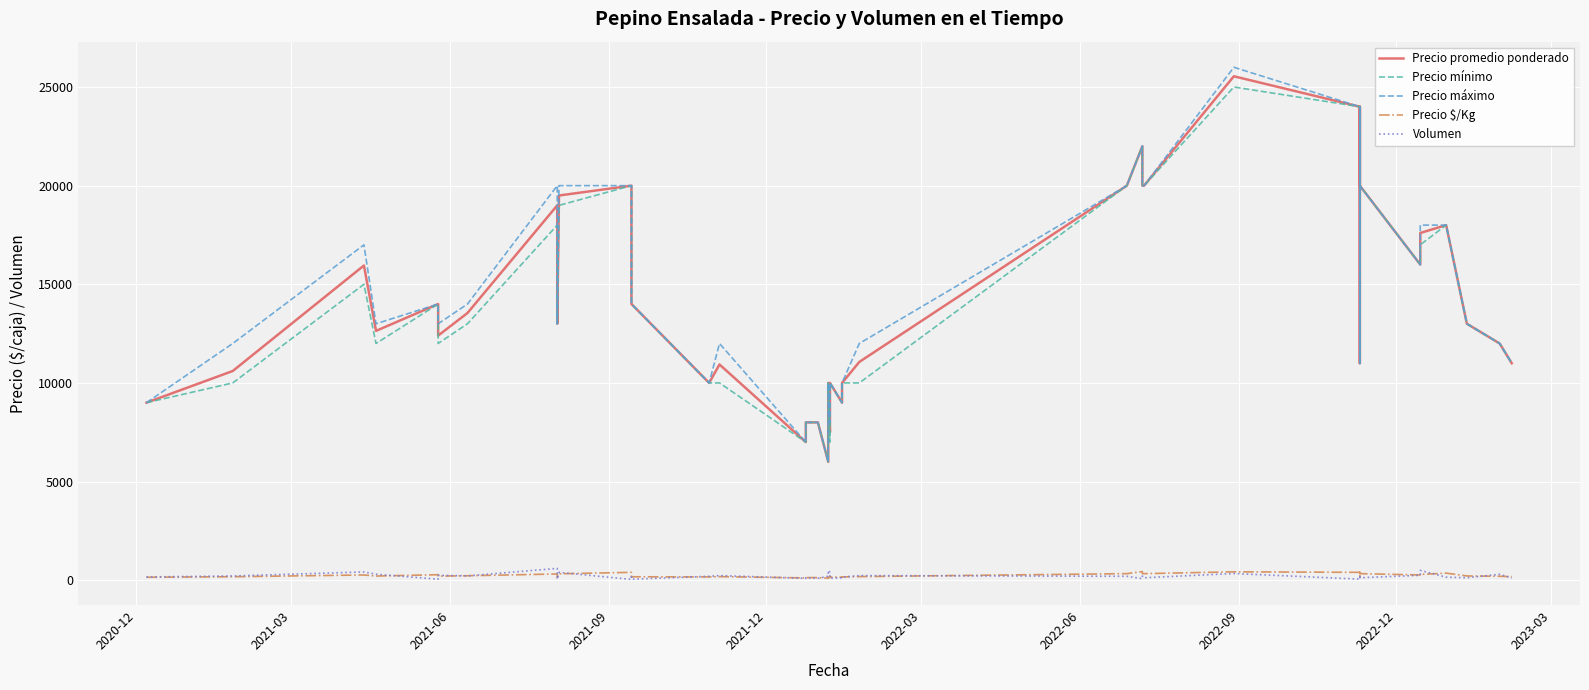

True or false: Precio máximo has more than 1 interior local peaks.

True